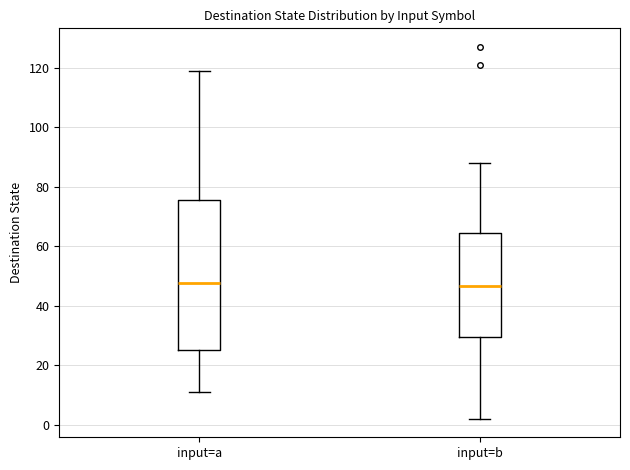

Reading left to right, transcribe this box plot: for each box, give where its median line is, the range the box spans, and where its two whiskers end, as read against the y-axis. The values are not printed on the chart, so give them approximately, as read against the axis.

input=a: median 48, box 26 to 76, whiskers 12 to 120
input=b: median 46, box 30 to 64, whiskers 2 to 88